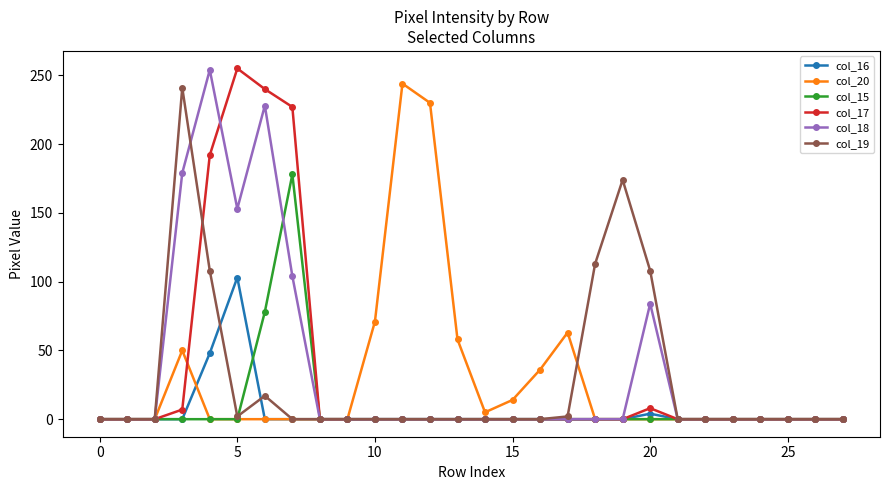

How many lines are shown in the chart?

6